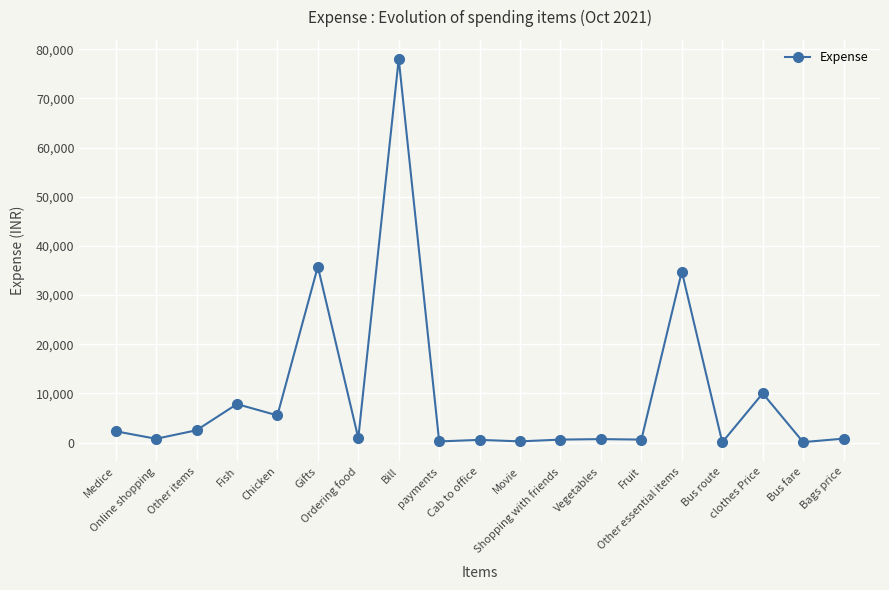

Is this an area chart (filled region under the line)?

No